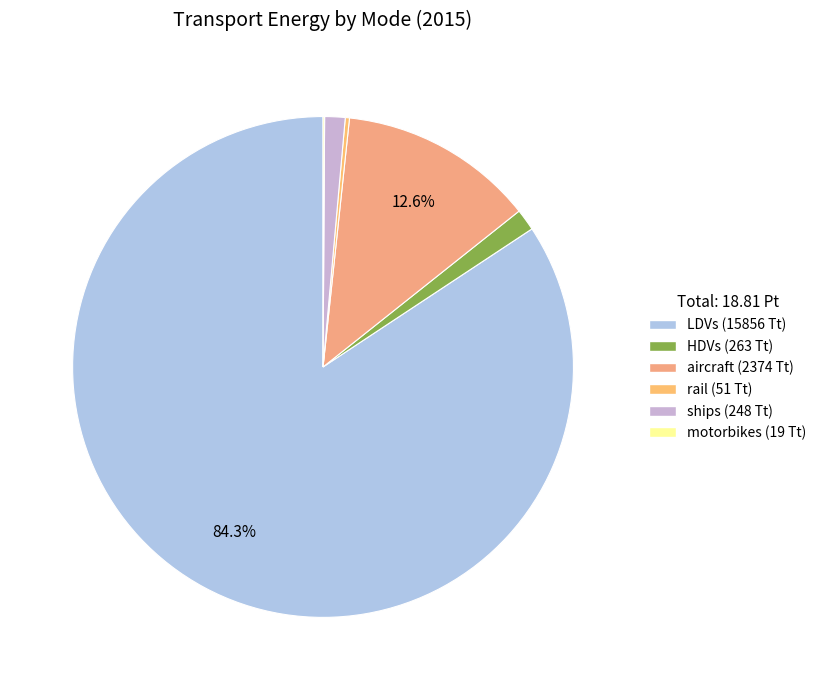

How many segments does this pie chart have?

6